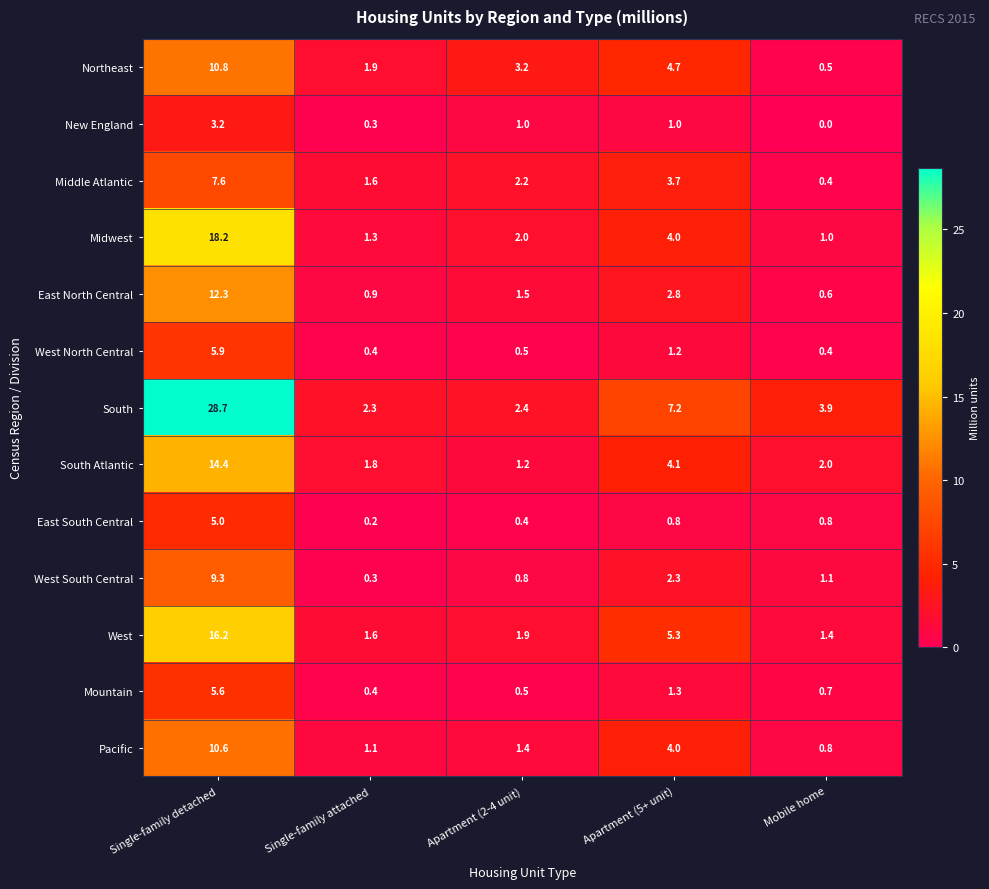

Which series changed the most between Single-family attached and Apartment (2-4 unit)?

Northeast